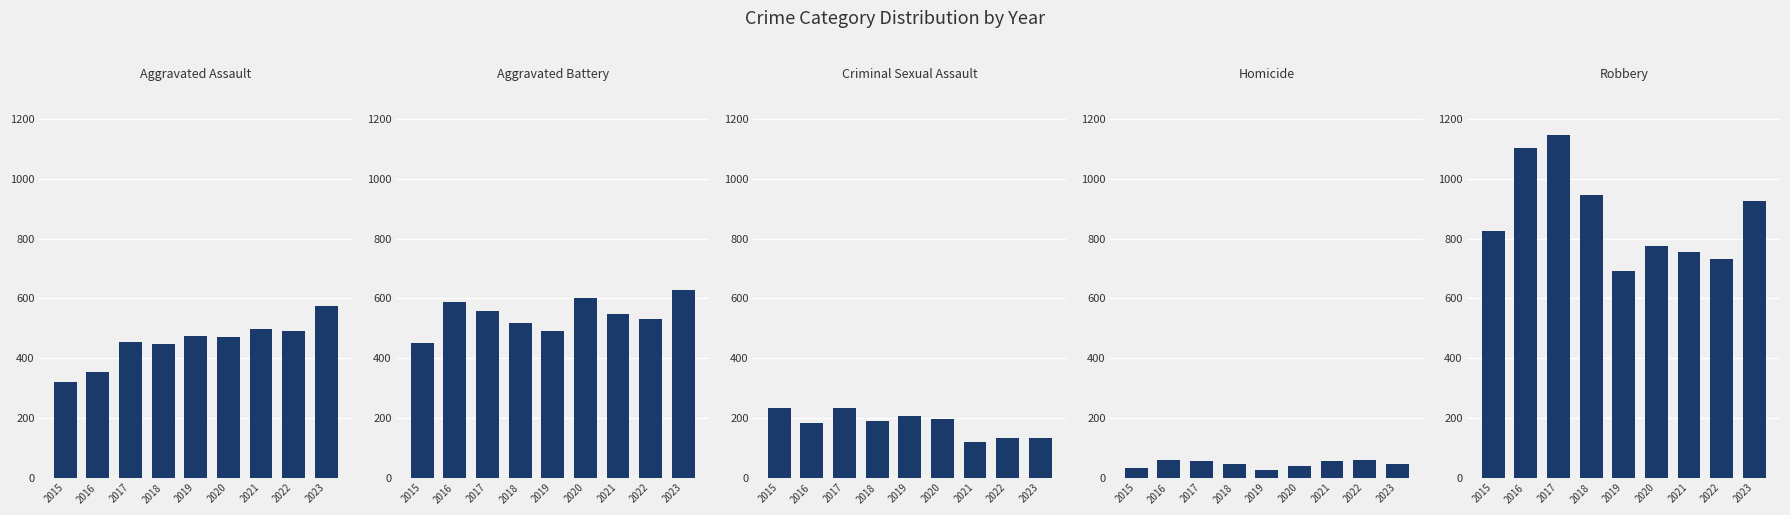

What is the sum of all Robbery values?

7901